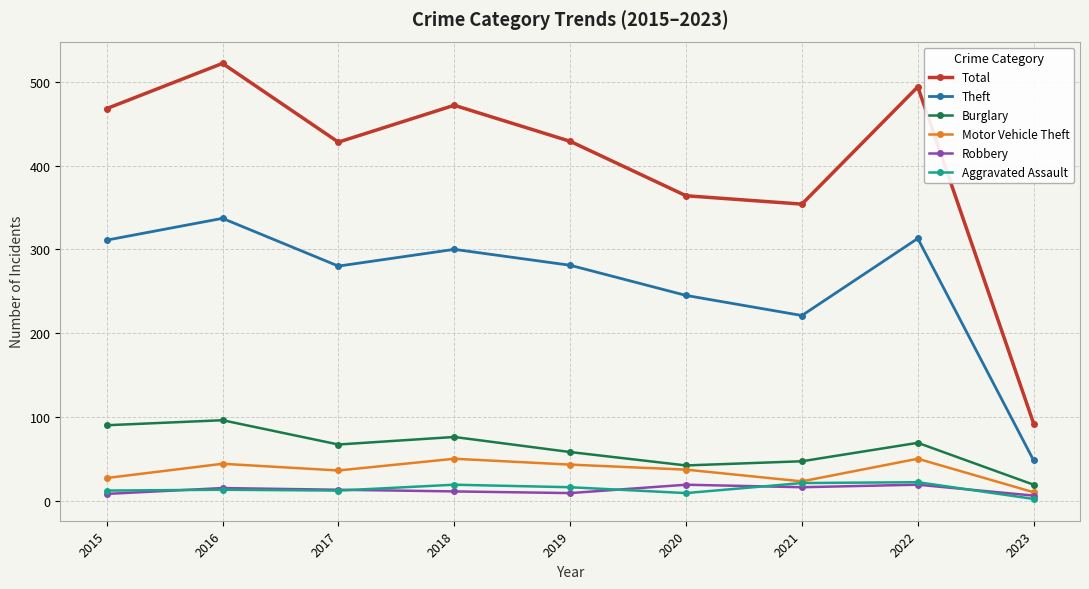

How many lines are shown in the chart?

6